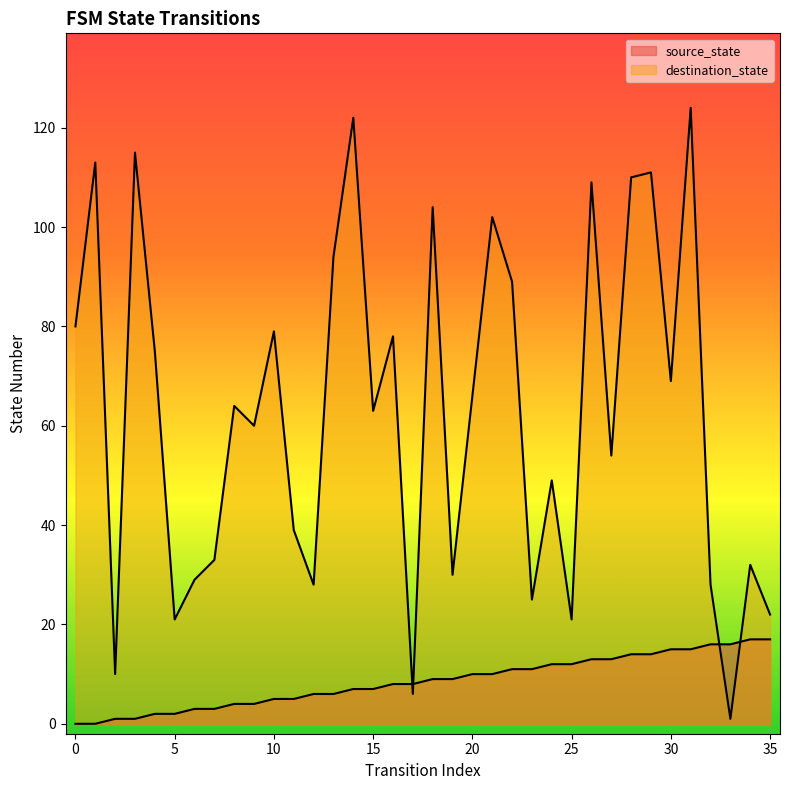

Does the chart display data point markers on the line(s)?

No